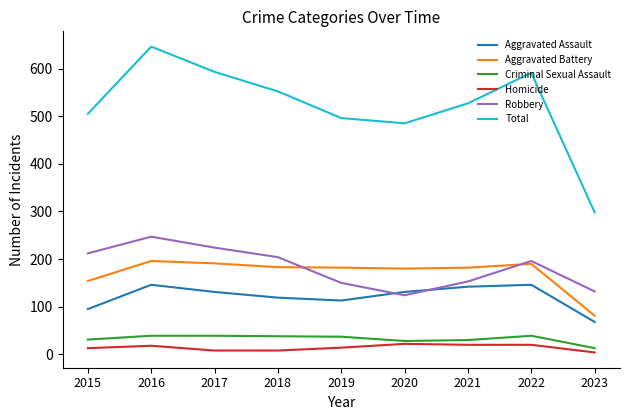

How many series are shown in this chart?

6